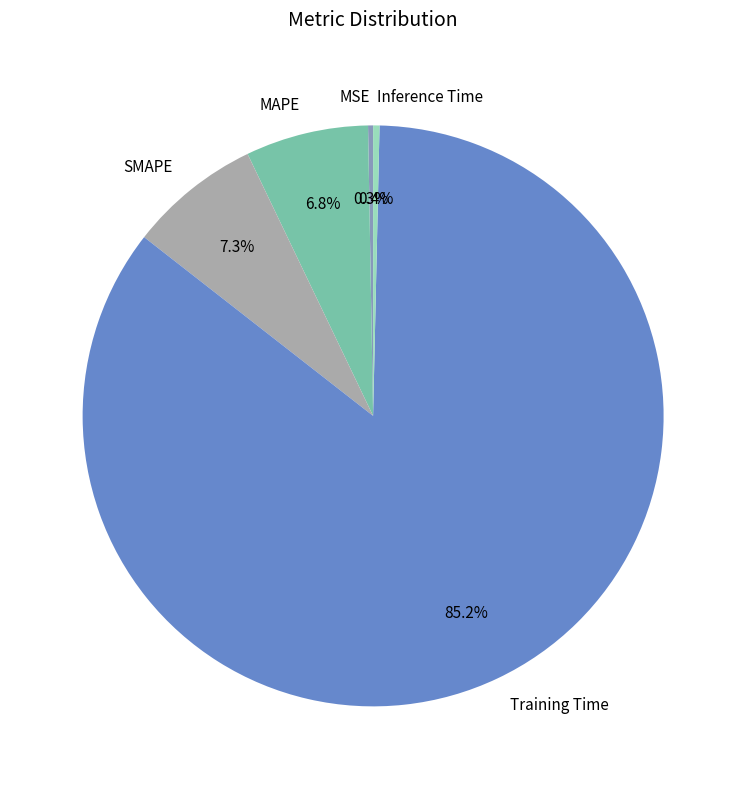

How many slices are in this pie chart?

5